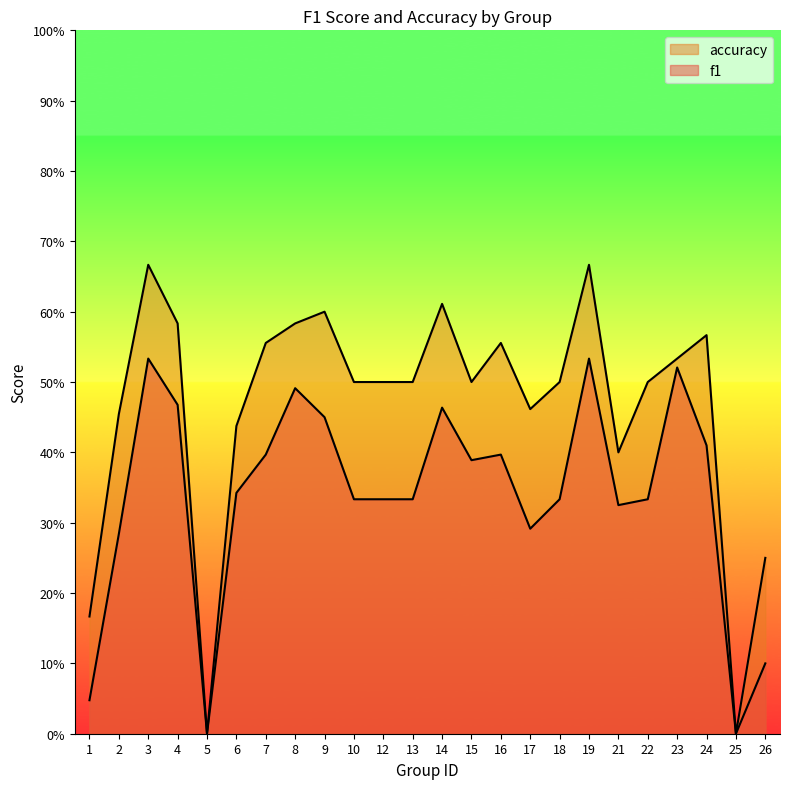

True or false: f1 and accuracy intersect in this chart.

False